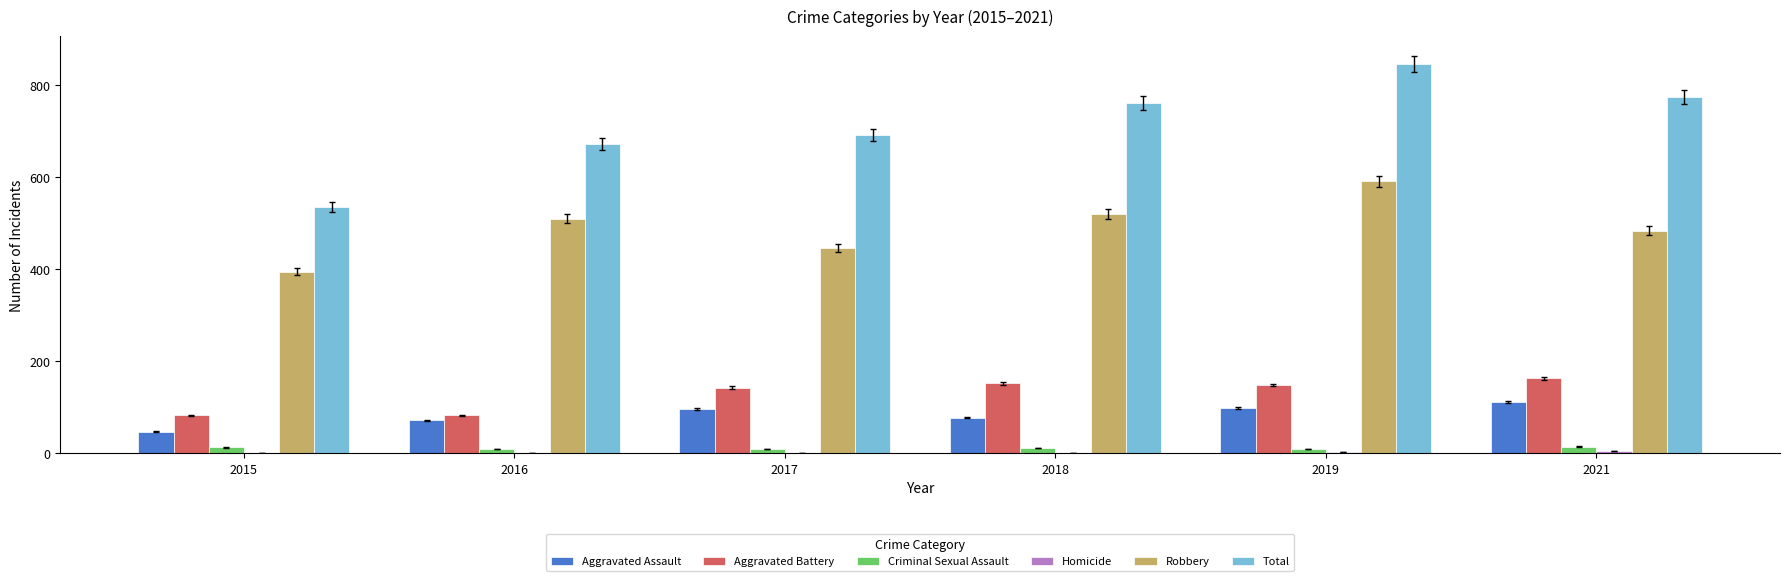

Is it true that Robbery equals 591 at 2019?

True